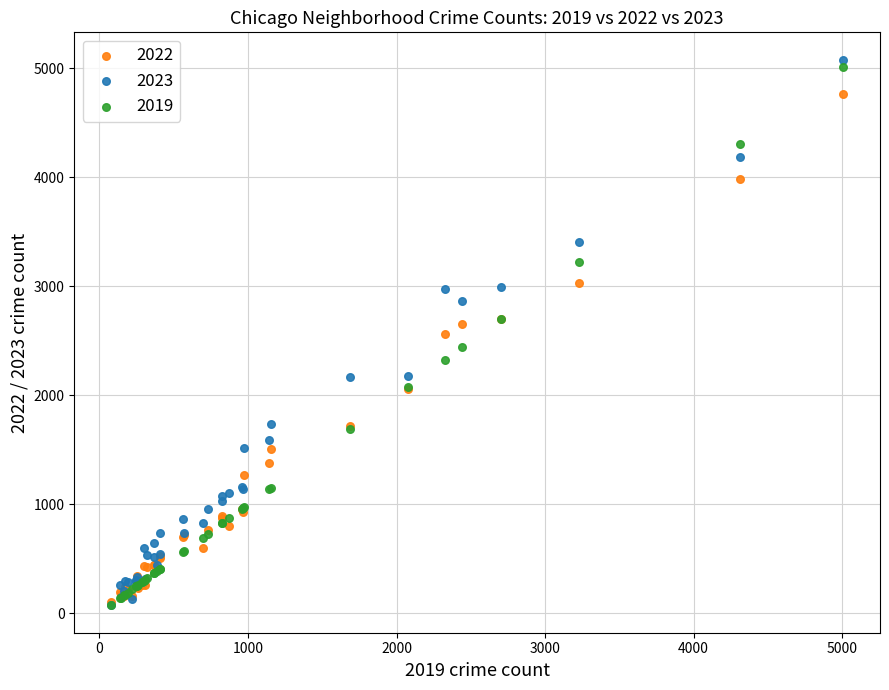

What are all the series names shown in the legend?

2022, 2023, 2019